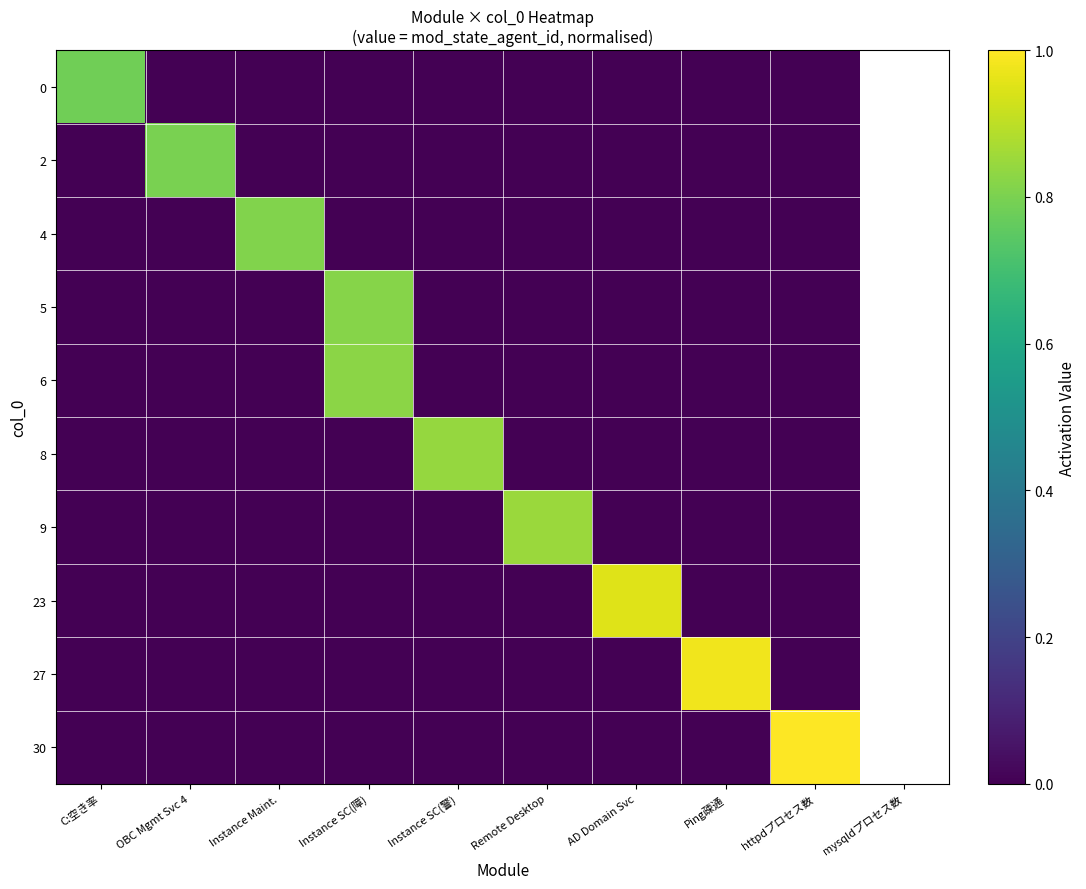

What is the total value across all series at httpdプロセス数?

1.0